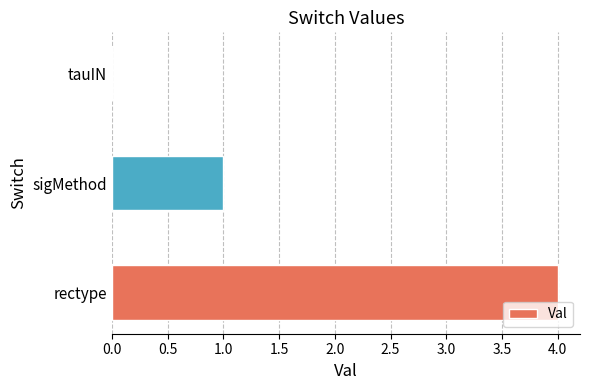

True or false: the data shows 0.6 at sigMethod.

False